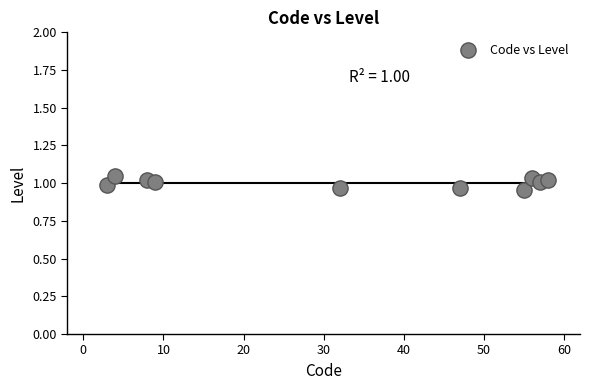

What is the range of X values (max minus min)?

55.0